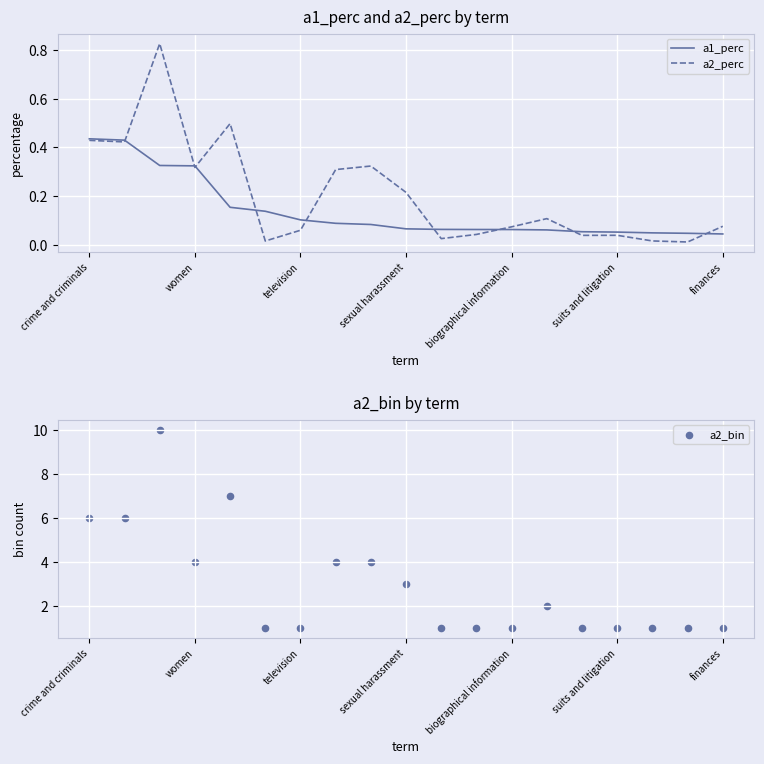

Which series reaches the minimum Y coordinate?

a2_perc